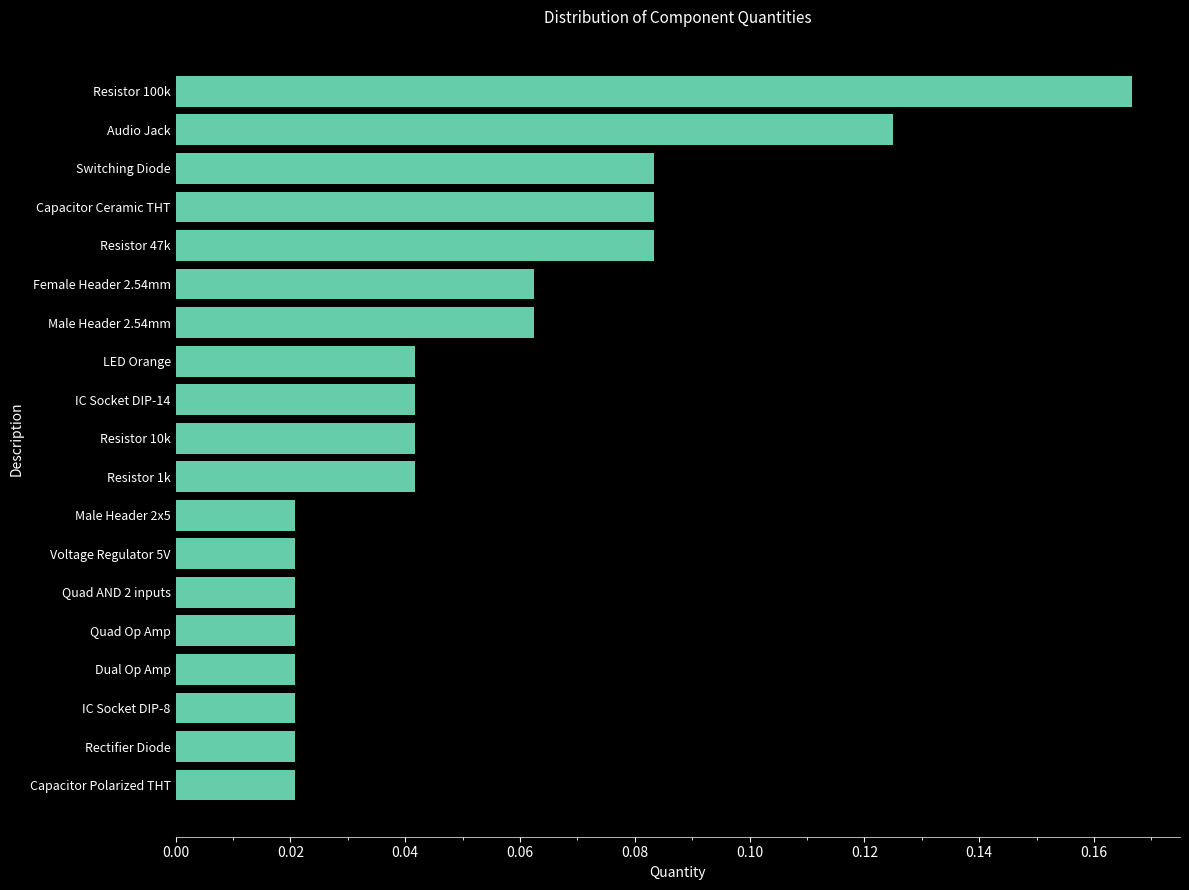

Between Quad Op Amp and Resistor 10k, which is larger?

Resistor 10k